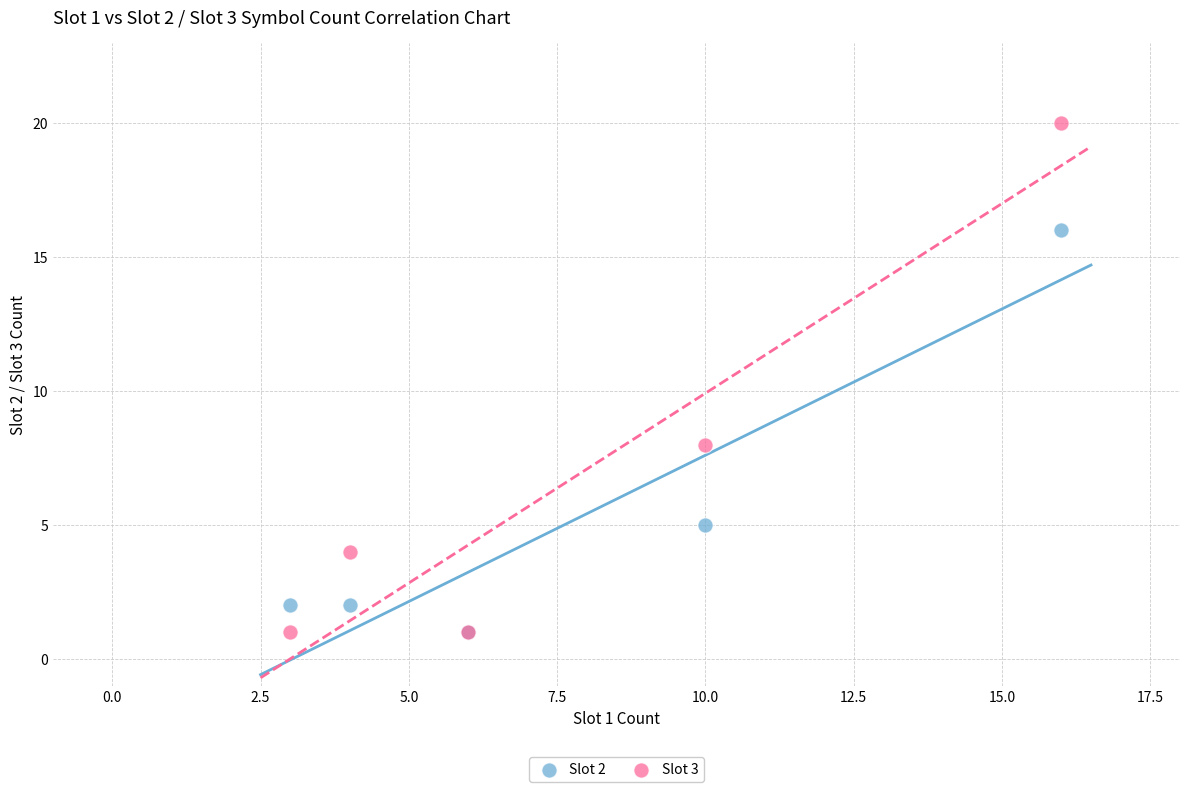

Which series has the widest spread of Y values?

Slot 3